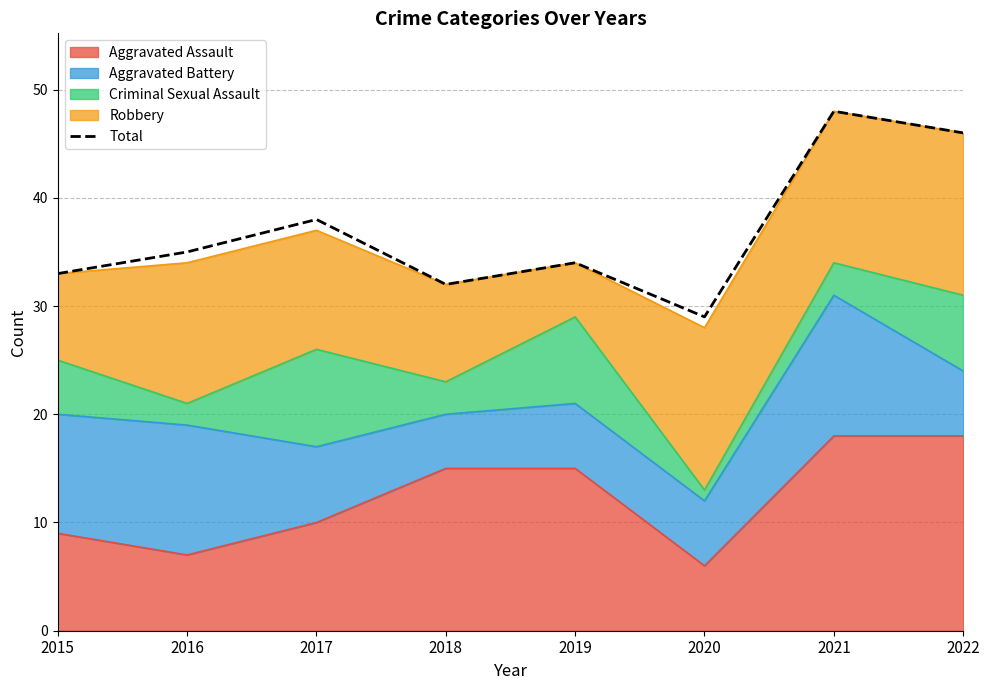

Rank the categories by value from highest to lowest.

2021, 2022, 2017, 2016, 2019, 2015, 2018, 2020